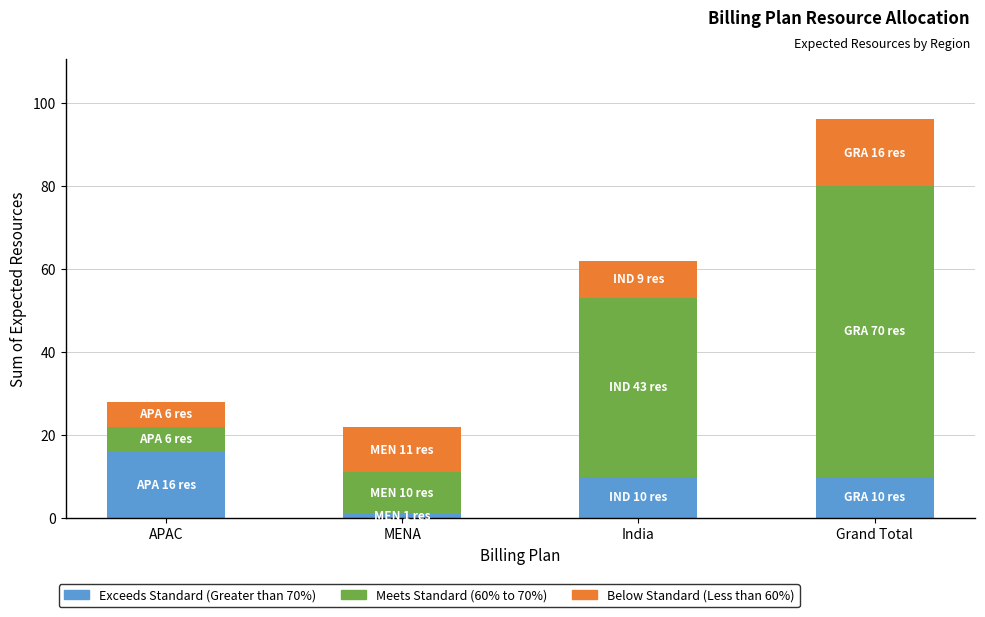

At which category is the sum across all series the highest?

Grand Total